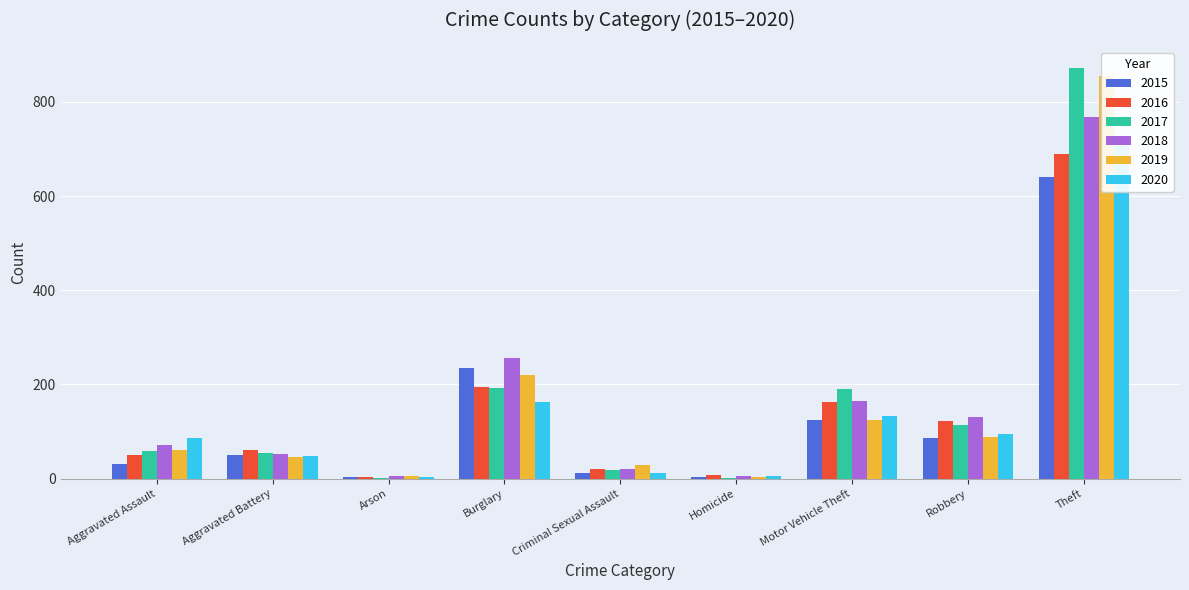

List the labels in order of 2018 value, largest first.

Theft, Burglary, Motor Vehicle Theft, Robbery, Aggravated Assault, Aggravated Battery, Criminal Sexual Assault, Arson, Homicide